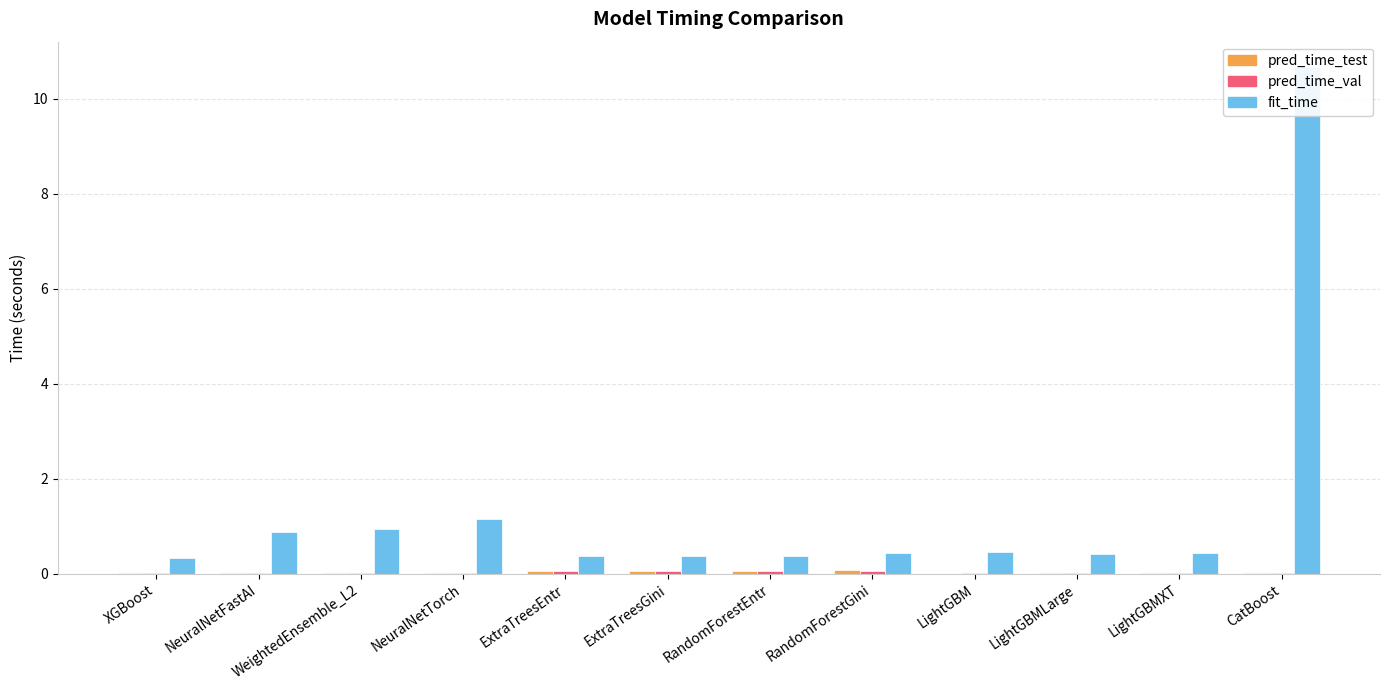

The fit_time series shows 0.4 at RandomForestEntr. True or false?

True